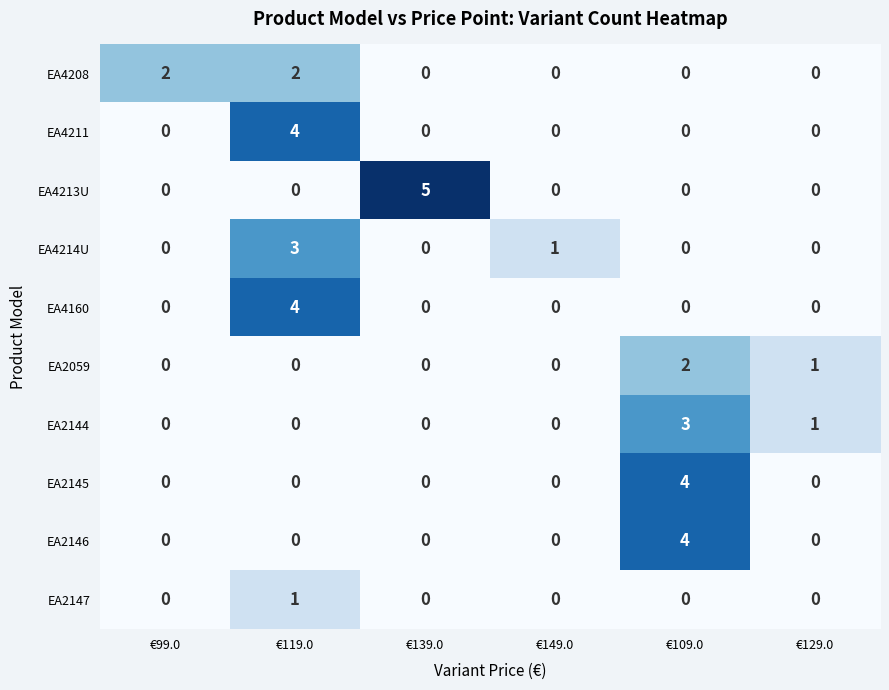

What is the sum of all EA4214U values?

4